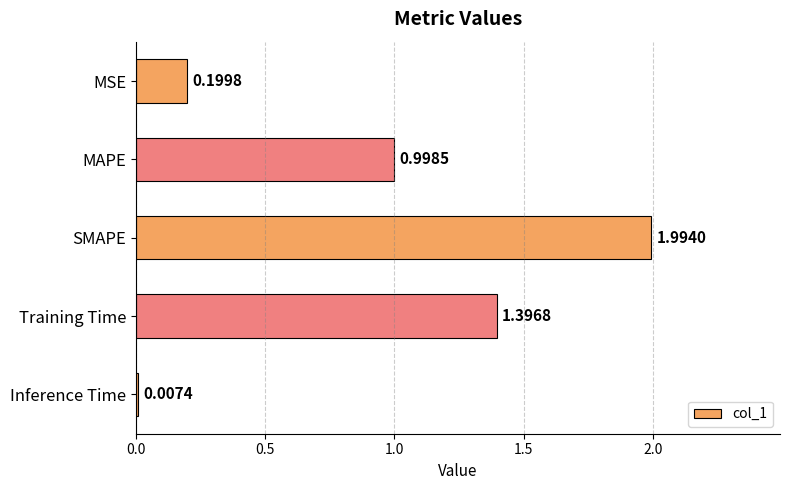

Where is the data nearest to the value 1?

MAPE